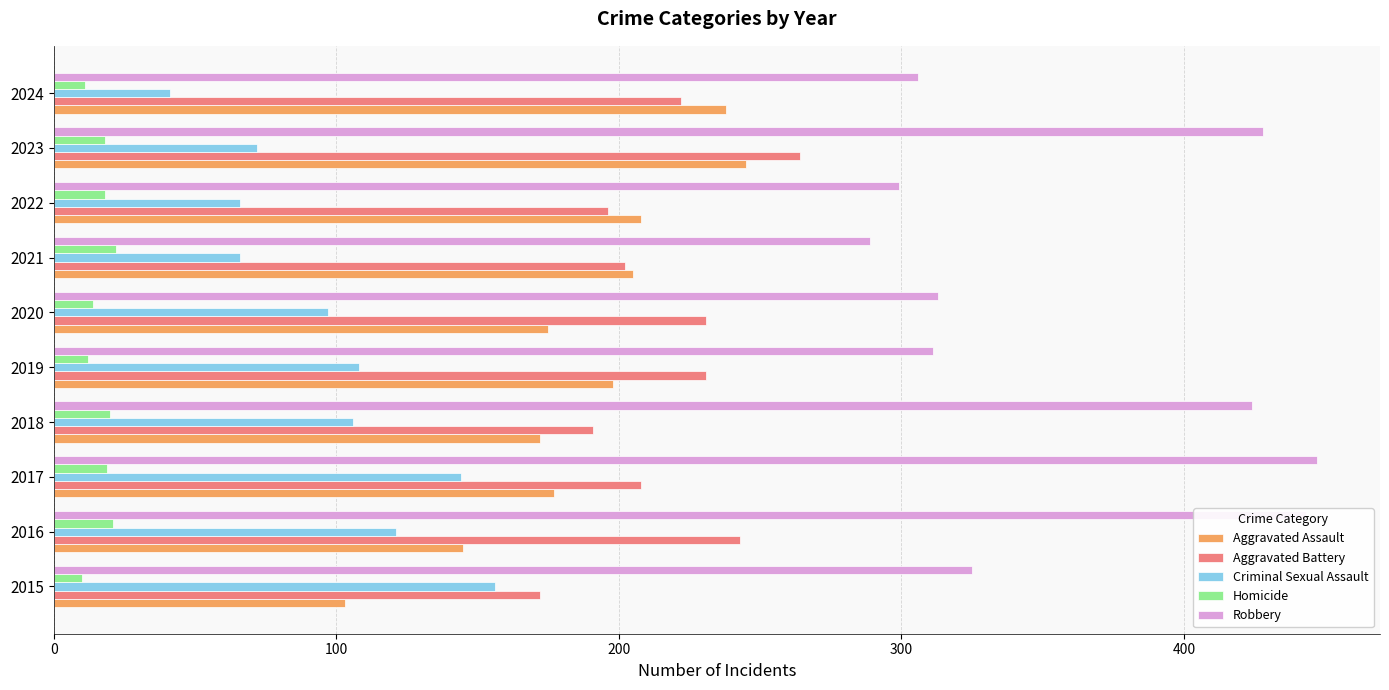

How many series are shown in this chart?

5